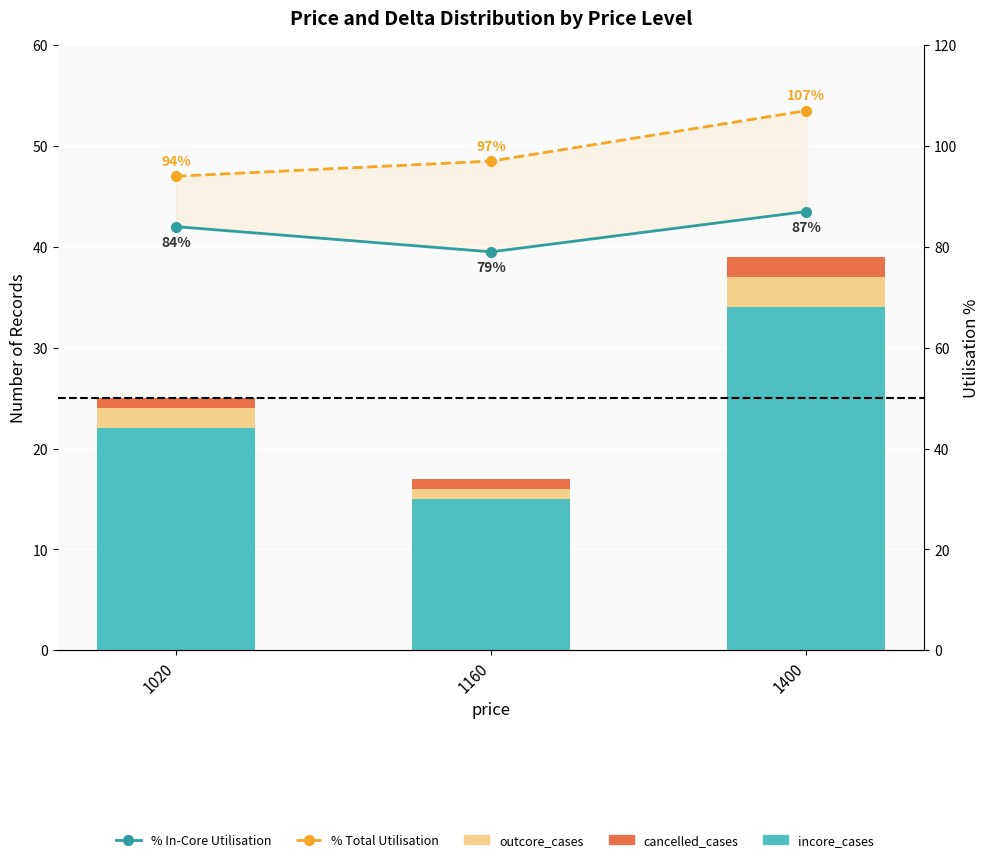

What is the sum of the % Total Utilisation values at 1160 and 1020?

191